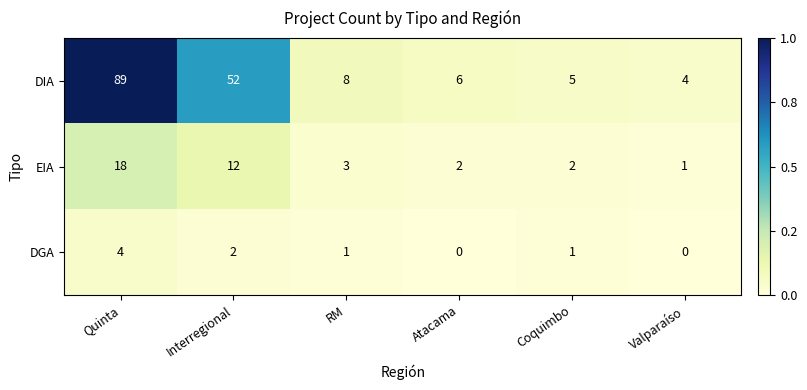

Reading left to right, extract all data points from this chart.

DIA: Quinta=89	Interregional=52	RM=8	Atacama=6	Coquimbo=5	Valparaíso=4
EIA: Quinta=18	Interregional=12	RM=3	Atacama=2	Coquimbo=2	Valparaíso=1
DGA: Quinta=4	Interregional=2	RM=1	Atacama=0	Coquimbo=1	Valparaíso=0